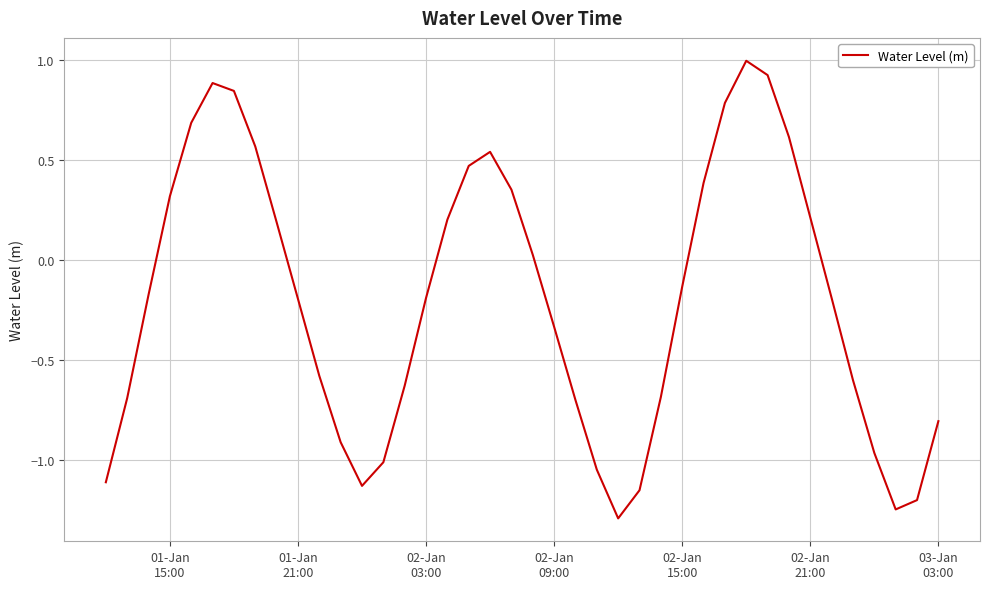

What is the greatest value displayed?

1.0